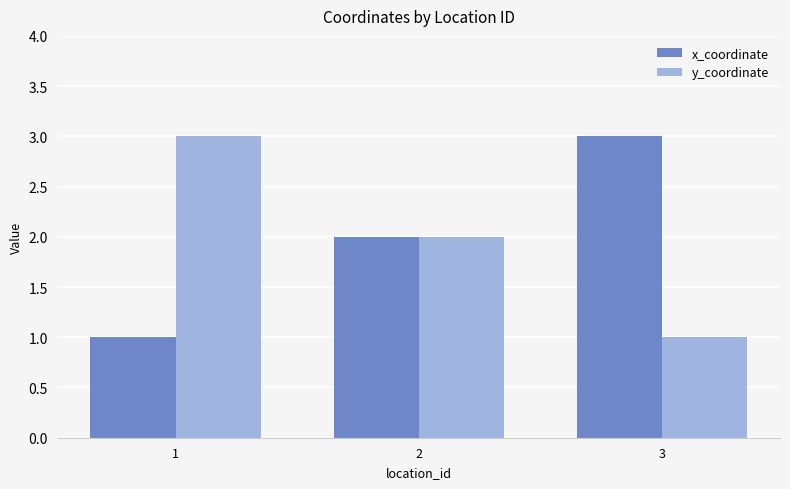

Count the number of data series in this chart.

2